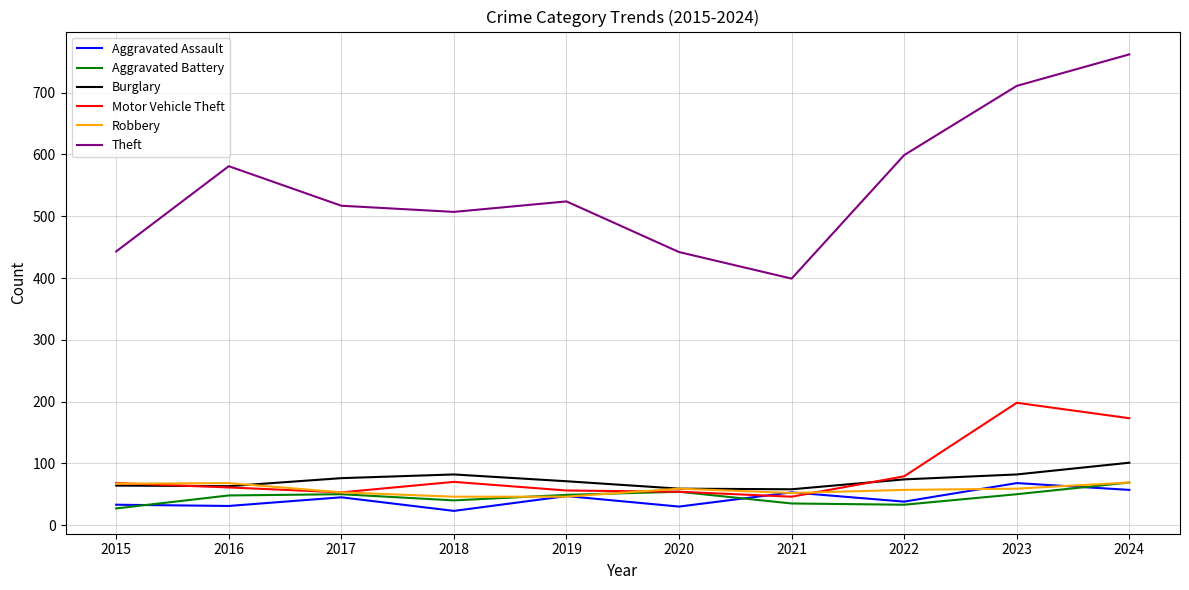

True or false: Robbery has a value of 53 at 2017.

True